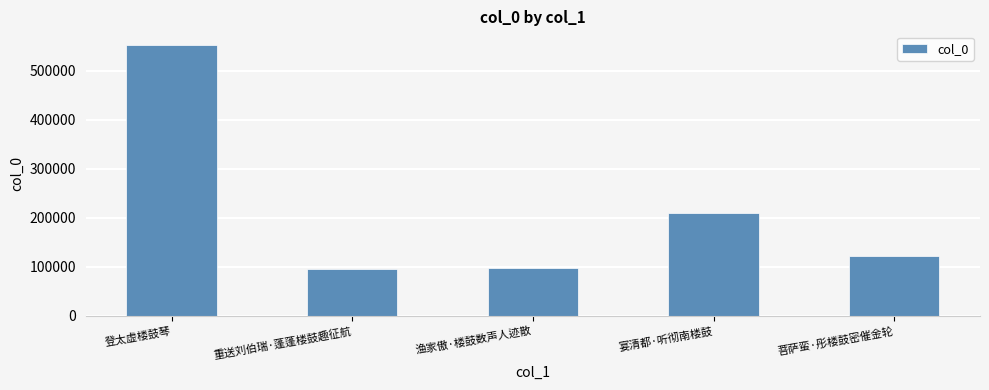

The chart shows a value of 742660 at 登太虚楼鼓琴. True or false?

False